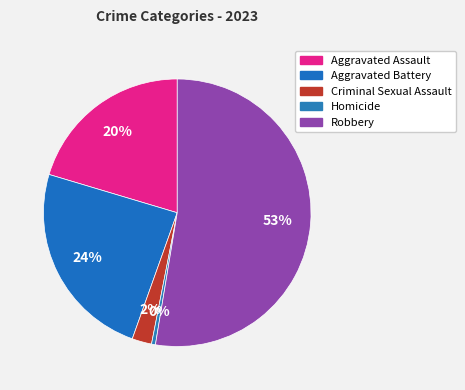

Which has a higher value, Robbery or Homicide?

Robbery